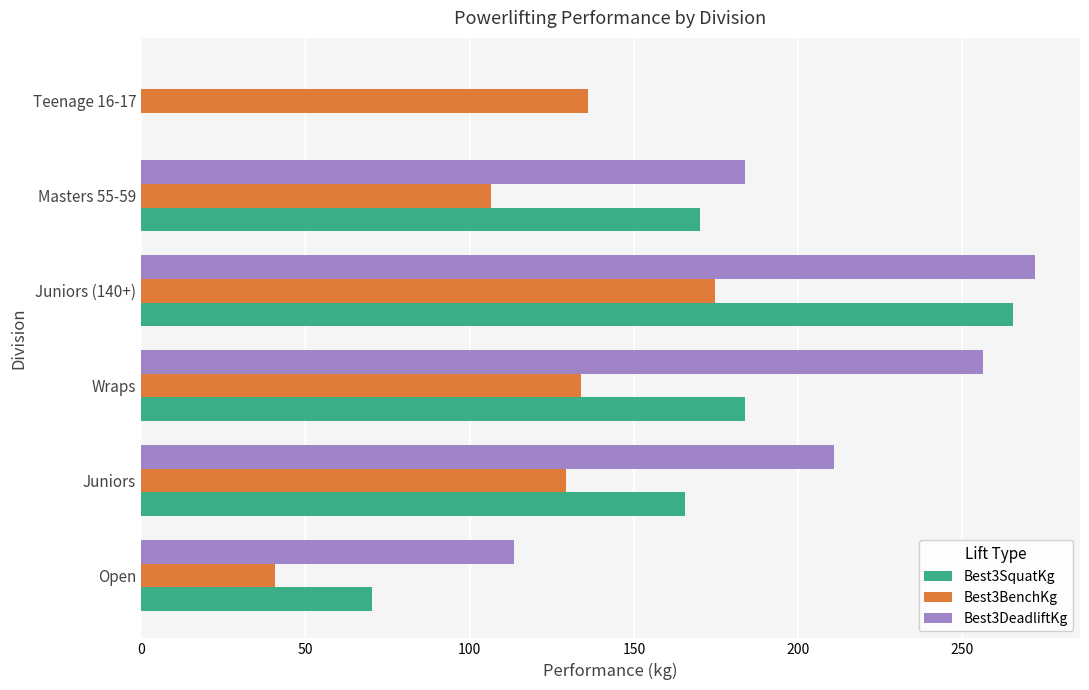

Is it true that Best3SquatKg equals 161.5 at Teenage 16-17?

False